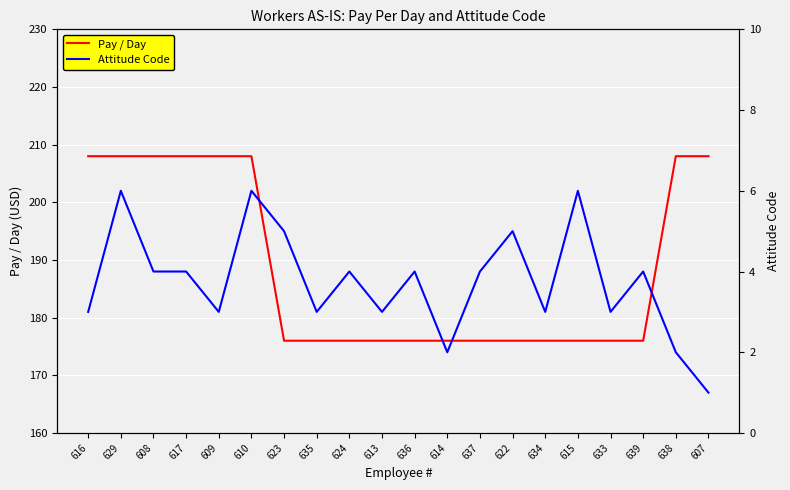

What is the sum of the Pay / Day values at 614 and 637?

352